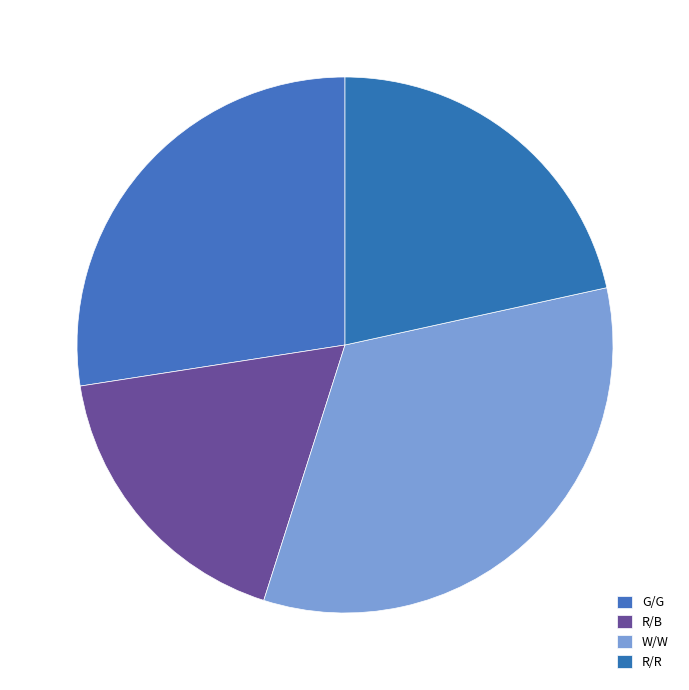

What is the smallest slice in the pie chart?

R/B